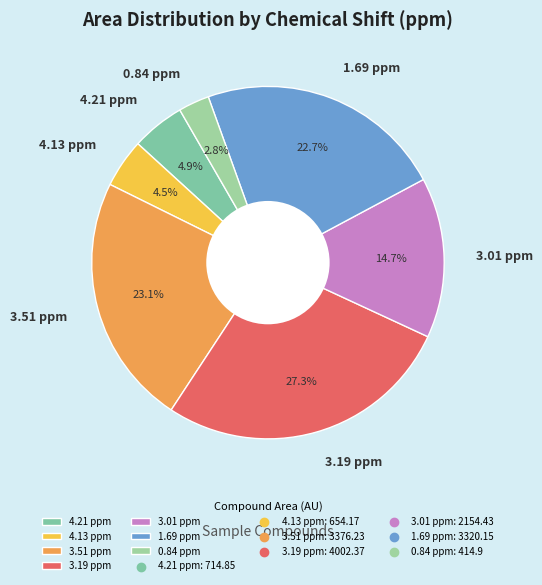

Is the sum of 0.84 ppm and 3.51 ppm greater than half?

No